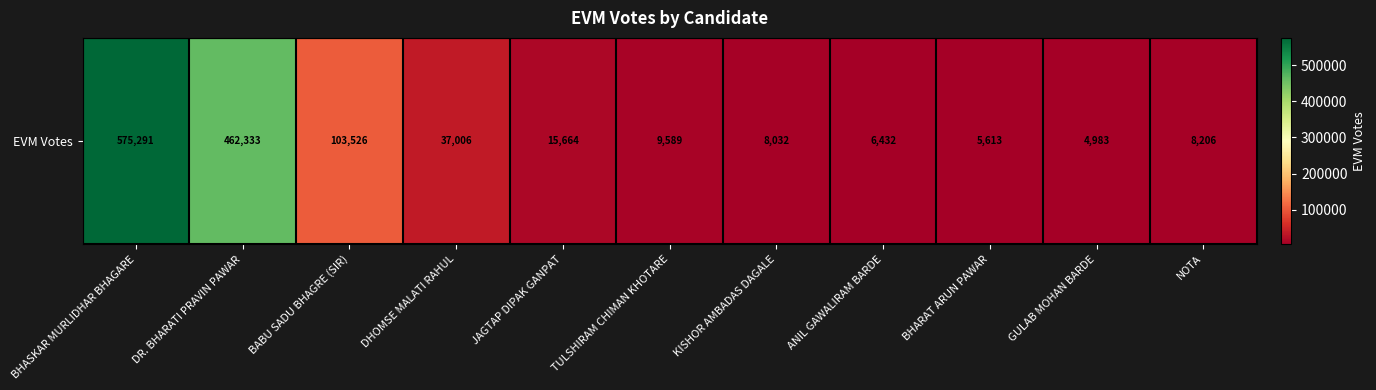

Read the value at BABU SADU BHAGRE (SIR).

103526